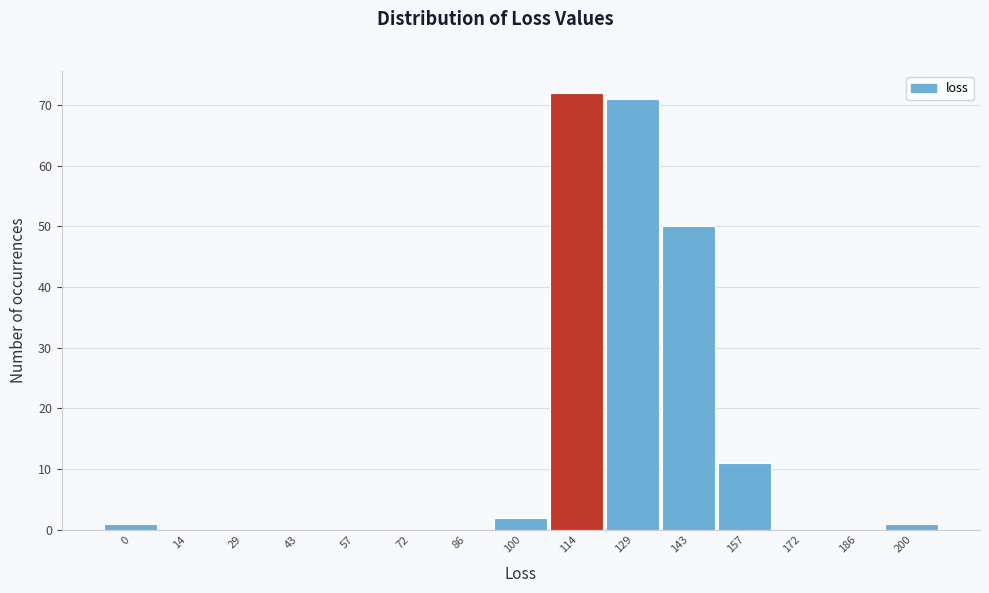

Reading left to right, transcribe all the data shown in this chart.

0=1	14=0	29=0	43=0	57=0	72=0	86=0	100=2	114=72	129=71	143=50	157=11	172=0	186=0	200=1